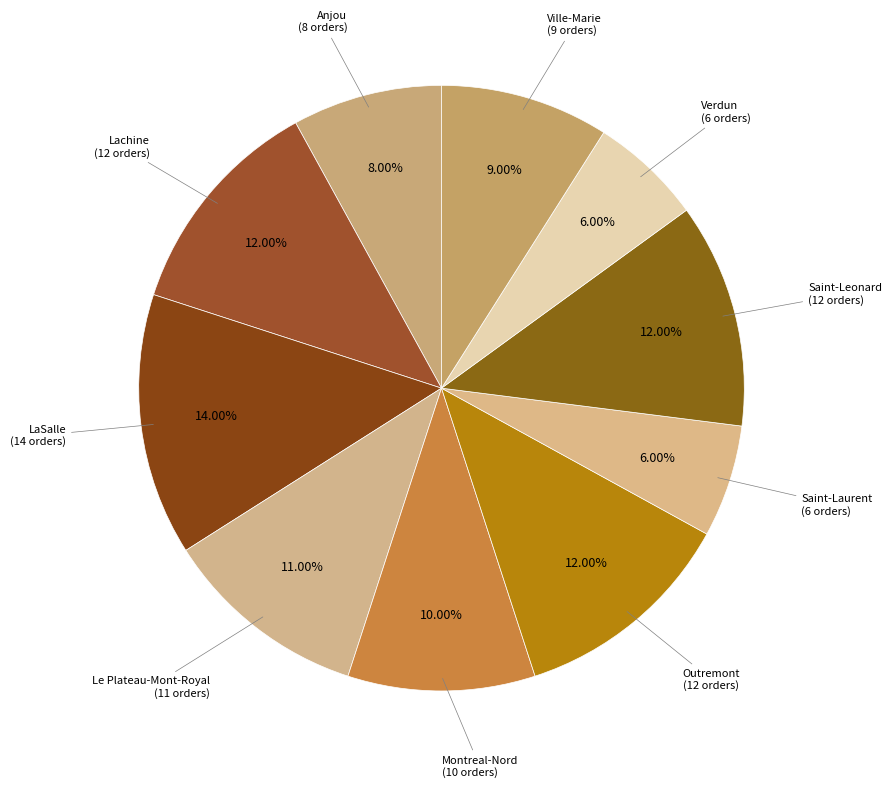

How many slices are in this pie chart?

10